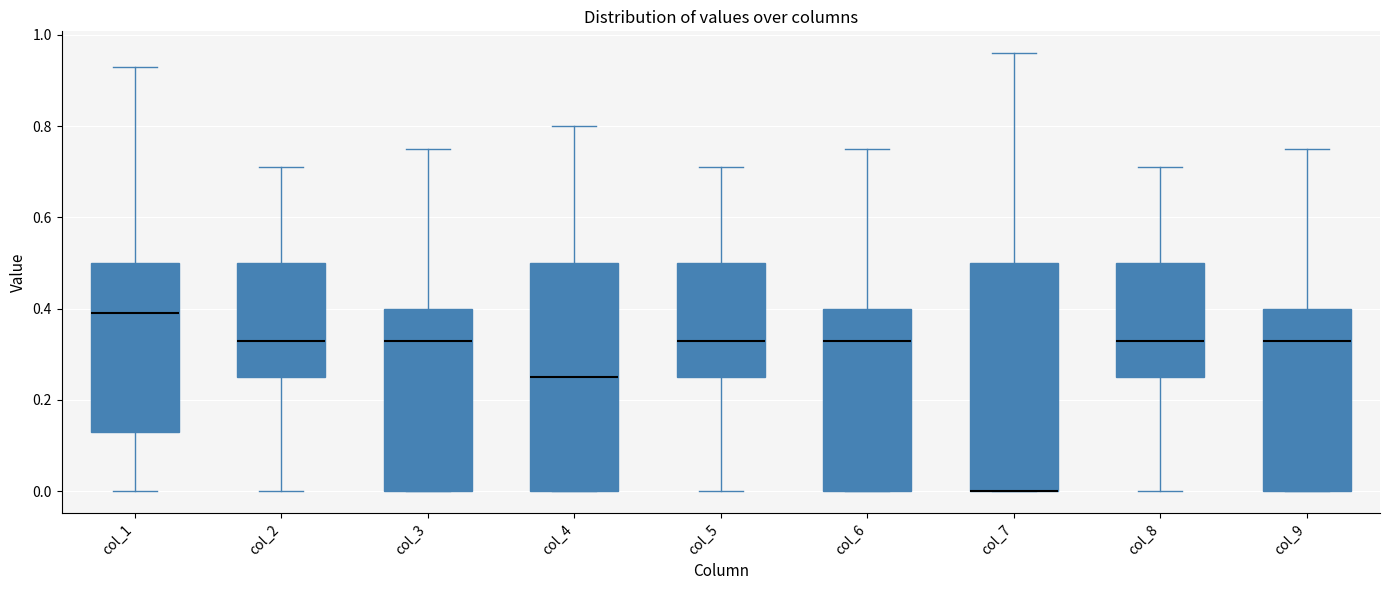

Where does the median line of the box for col_4 sit on the y-axis? The values are not printed on the chart, so give them approximately, as read against the axis.

0.26